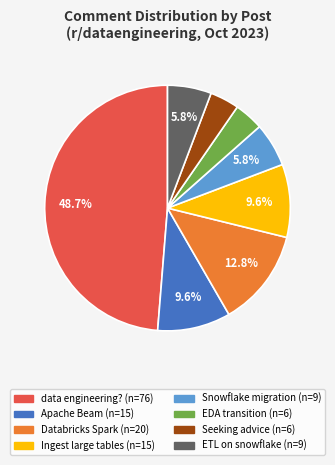

Is there any slice that represents more than half of the pie?

No